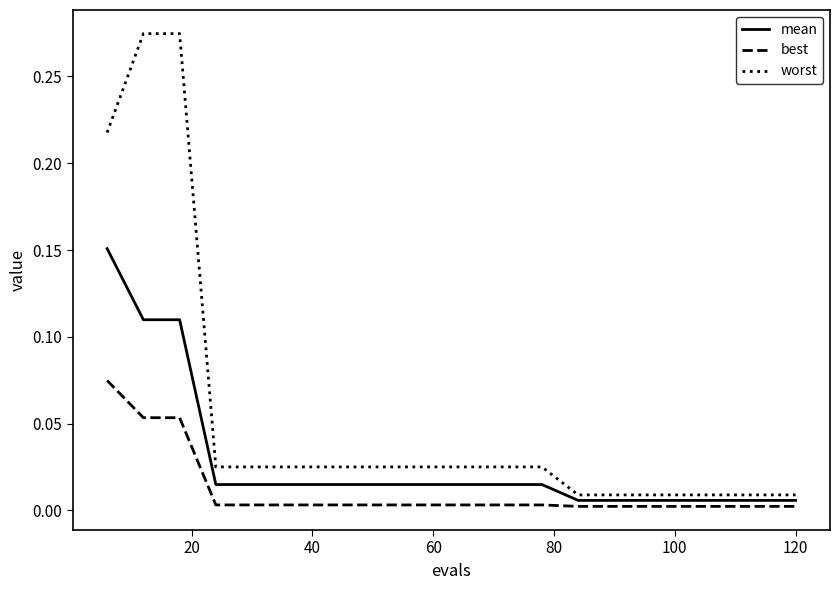

True or false: worst and best cross at least once.

False